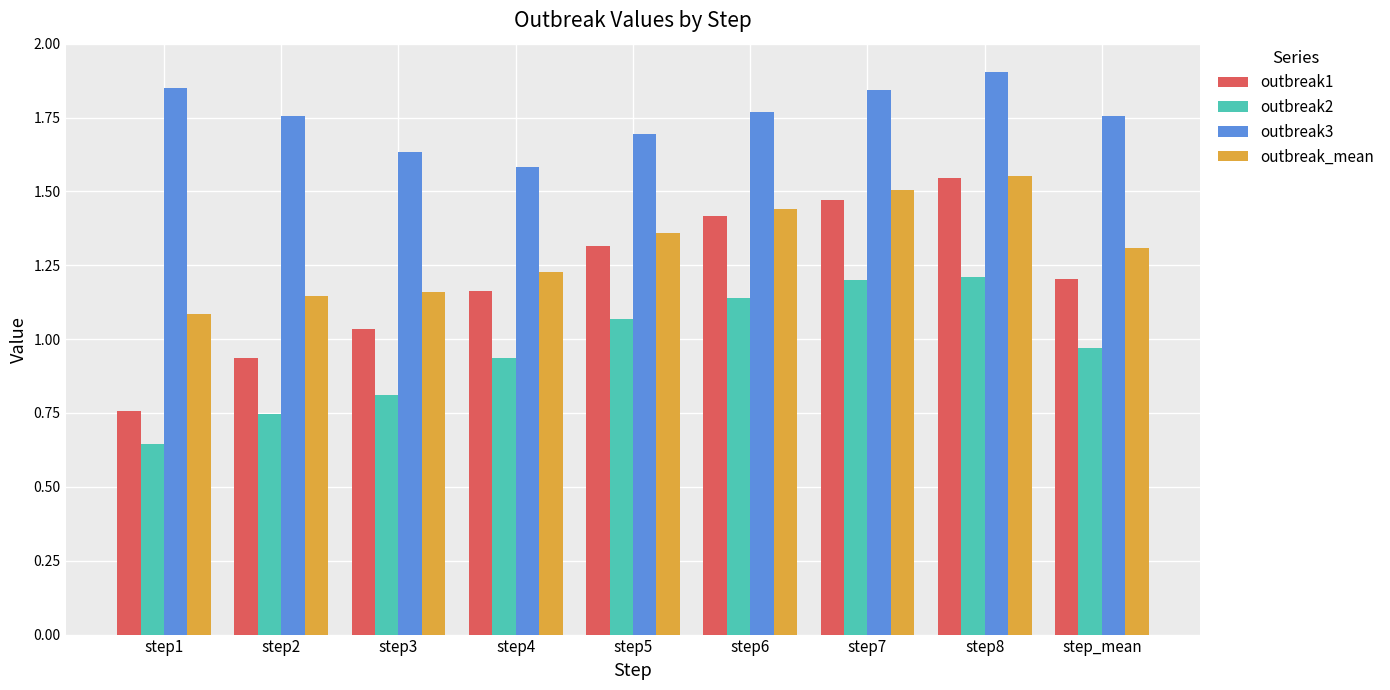

Is it true that outbreak_mean equals 1.5 at step7?

True